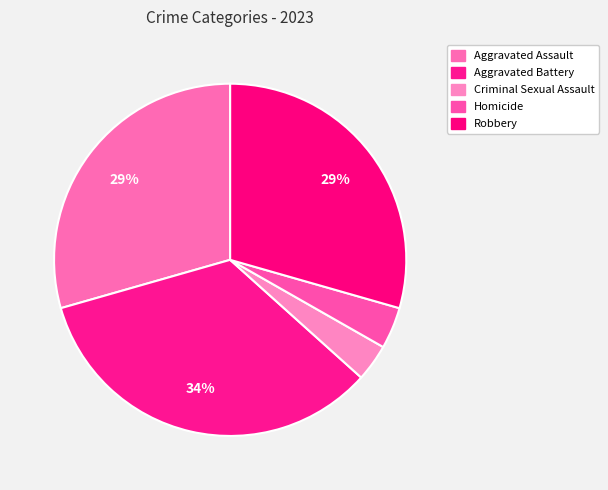

Which category has the biggest portion of the pie?

Aggravated Battery